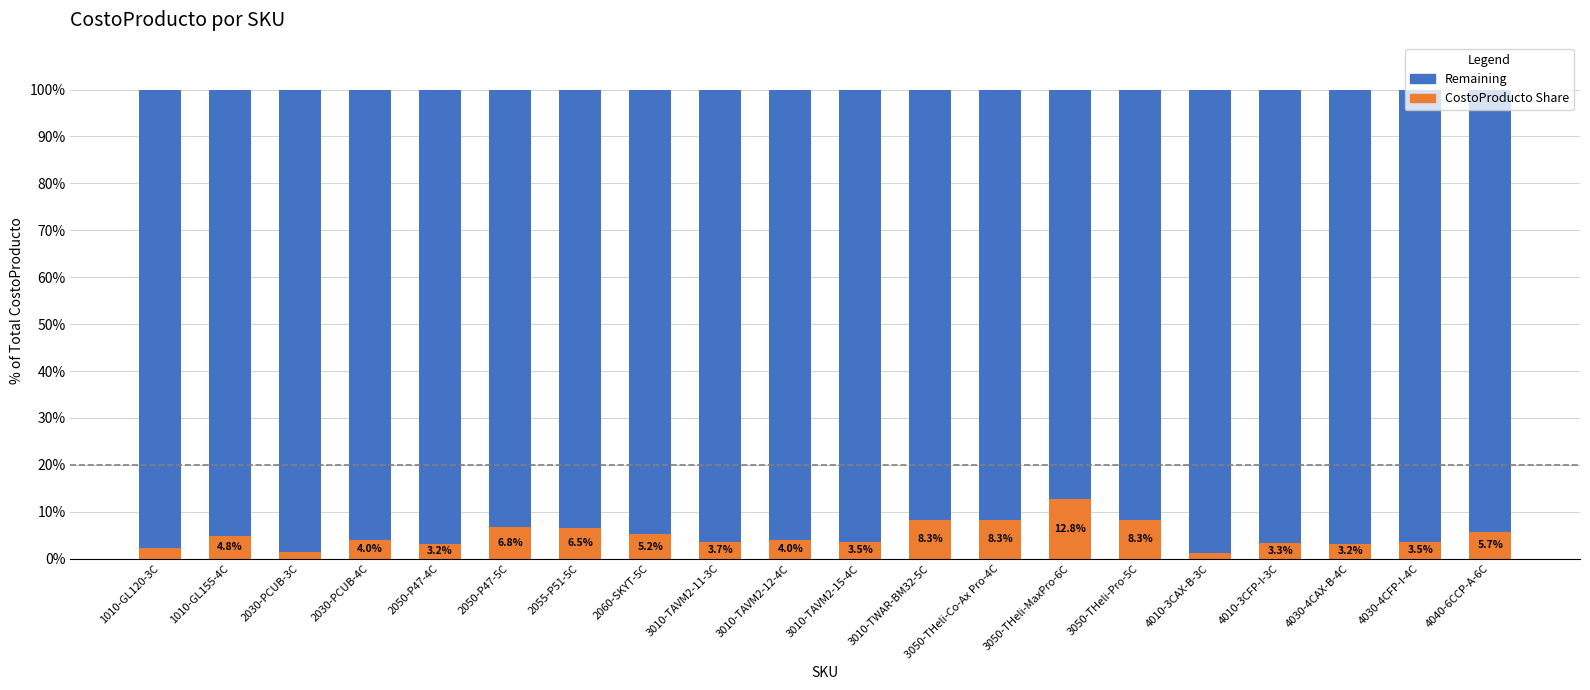

Which category has the highest value in the CostoProducto Share series?

3050-THeli-MaxPro-6C